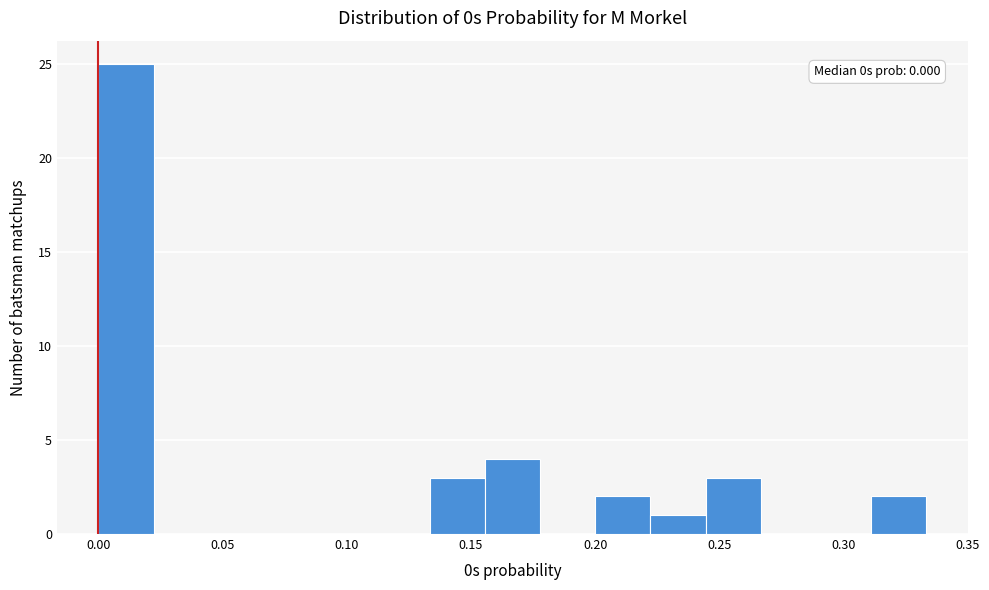

Over which range of the x-axis is the bar tallest?

0.000 to 0.020